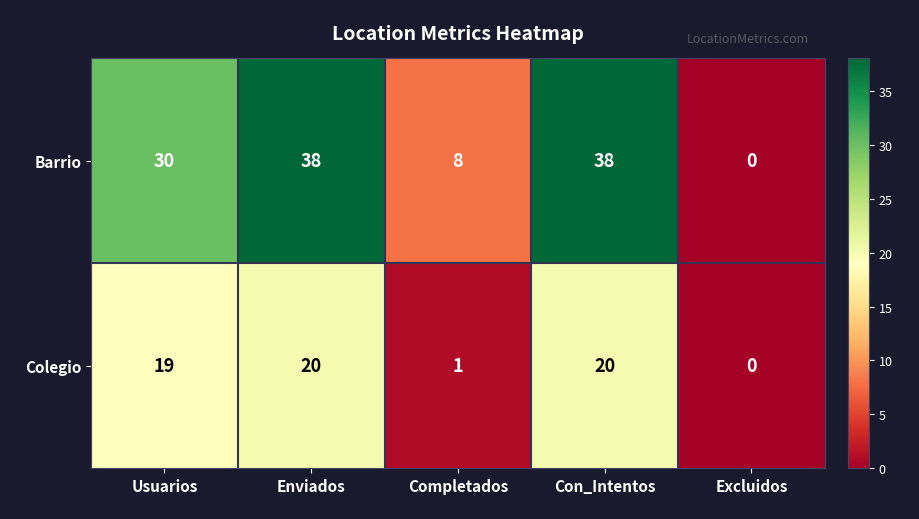

True or false: Colegio has a value of -6 at Excluidos.

False